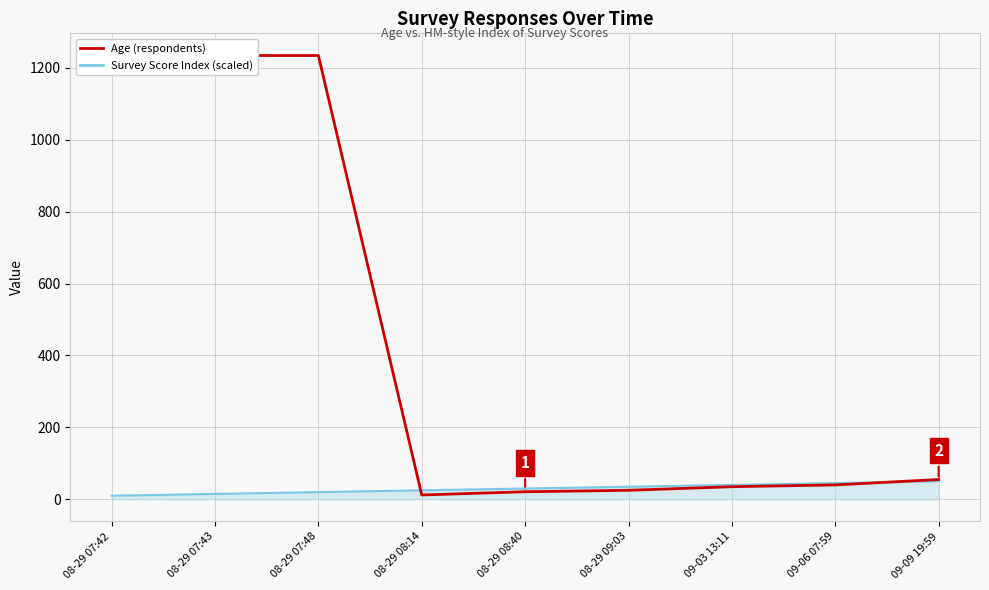

Which has a higher value, 08-29 07:43 or 09-03 13:11?

08-29 07:43